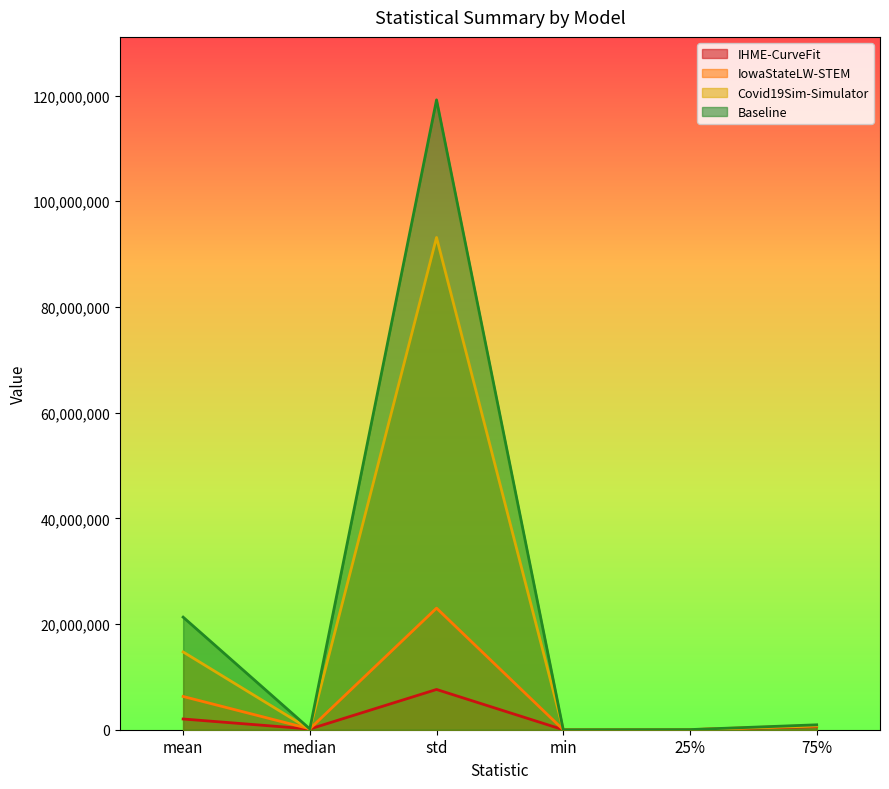

Which series changed the most between mean and min?

Baseline